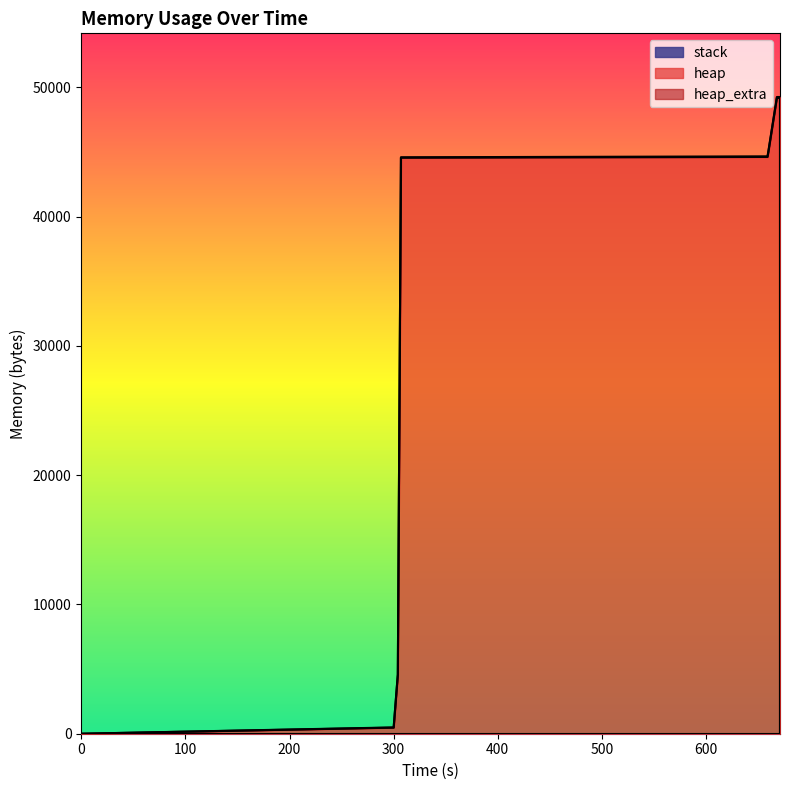

Is the value of heap at 300 greater than the value of heap_extra at 300?

Yes